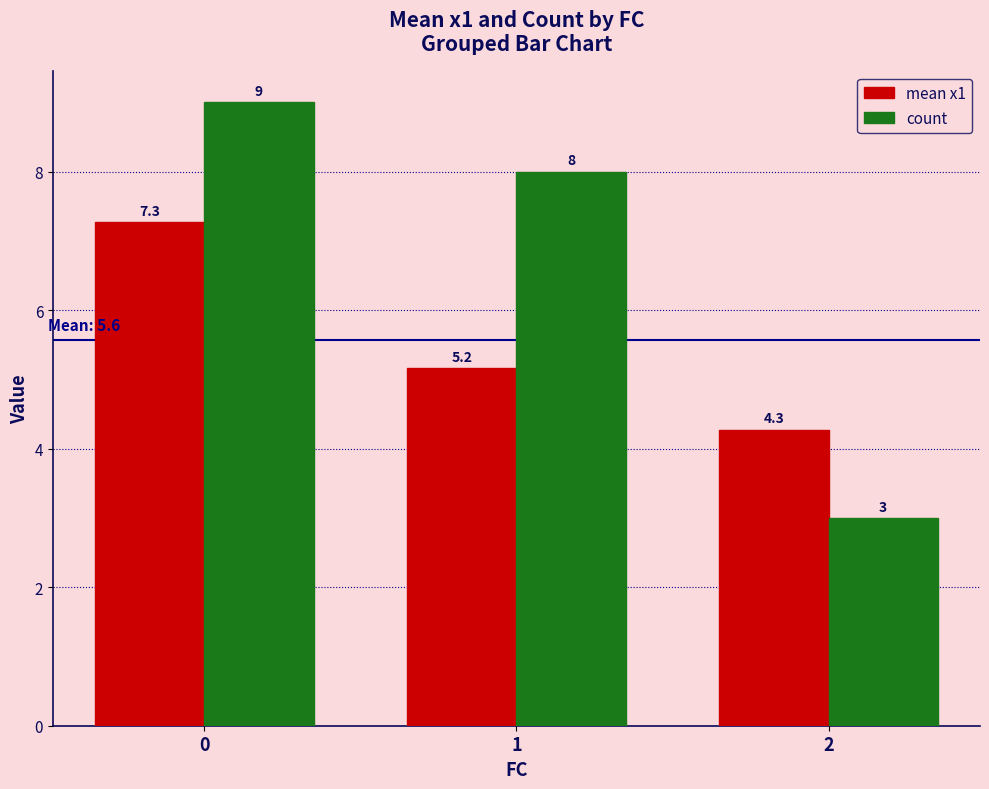

Which category has the lowest value in the mean x1 series?

2